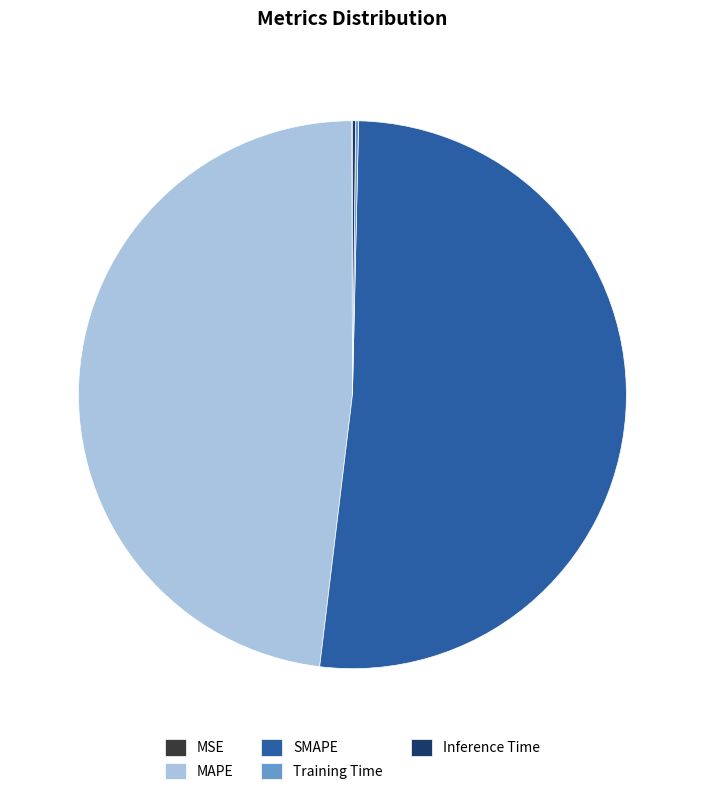

Is it true that MAPE is 48% of the pie?

True